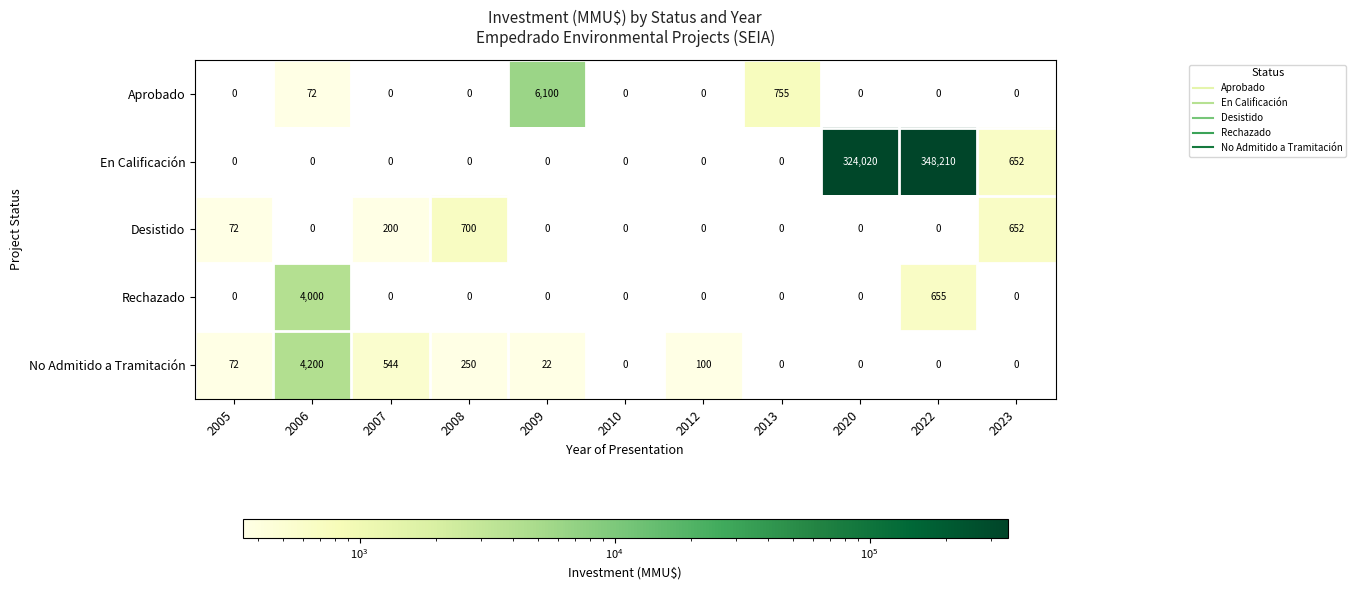

At how many categories does at least one series exceed 62450?

2